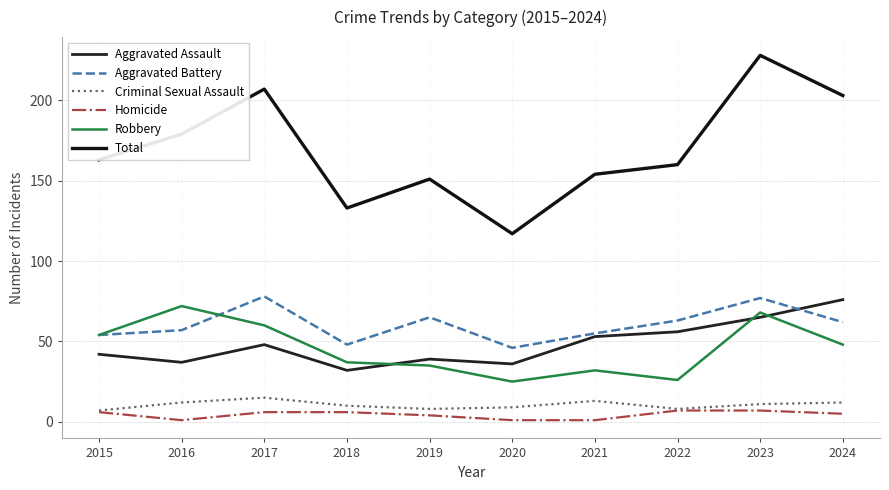

What is the value of the Robbery point at the 1st from the left?

54